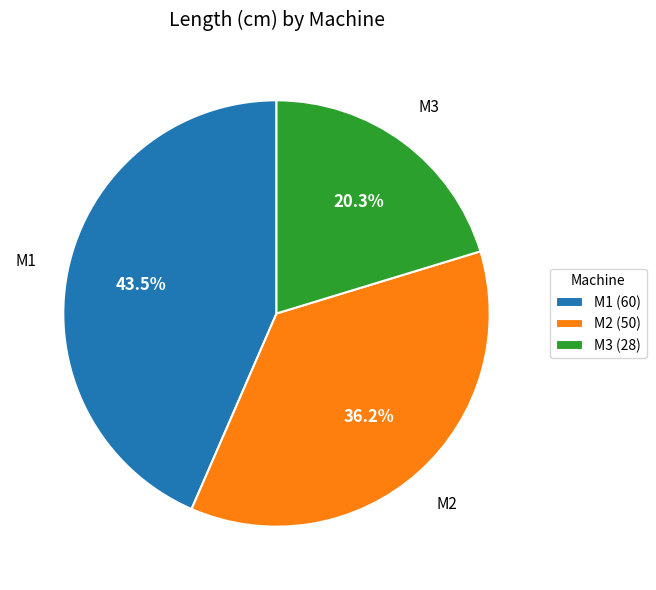

To the nearest percent, what is the difference between the M3 and M2 slice percentages?

16%